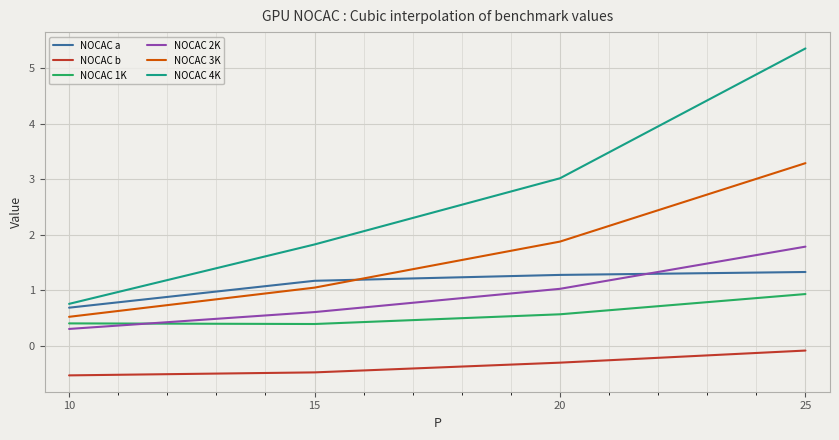

At 15, list the series in order from smallest to largest.

NOCAC b, NOCAC 1K, NOCAC 2K, NOCAC 3K, NOCAC a, NOCAC 4K